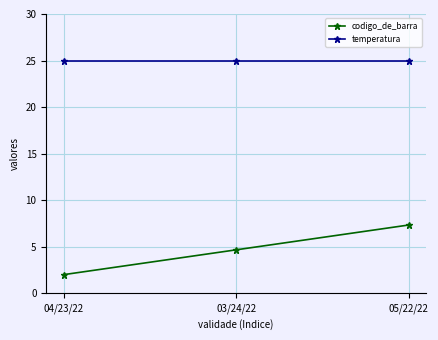

The value of temperatura at 03/24/22 is 25.0. True or false?

True